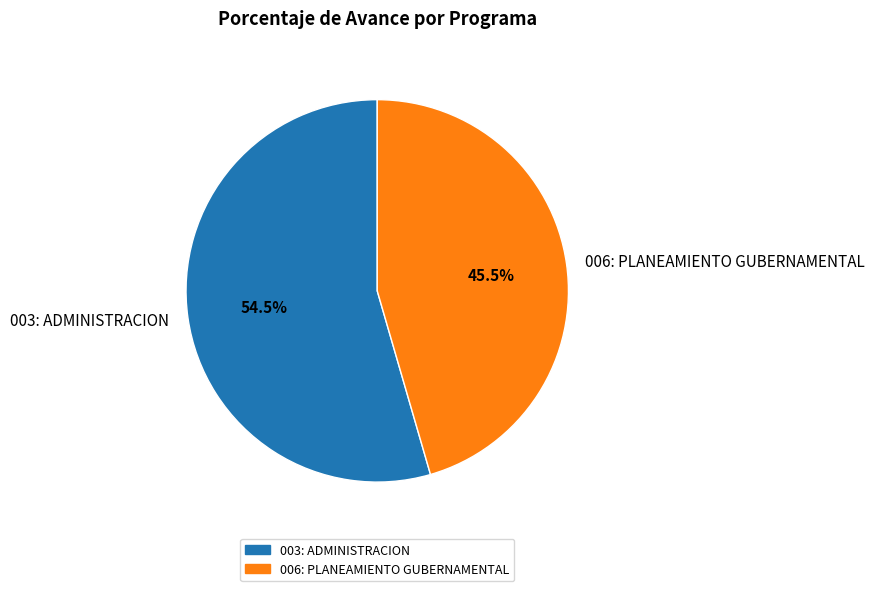

Is there a majority slice in this chart?

Yes